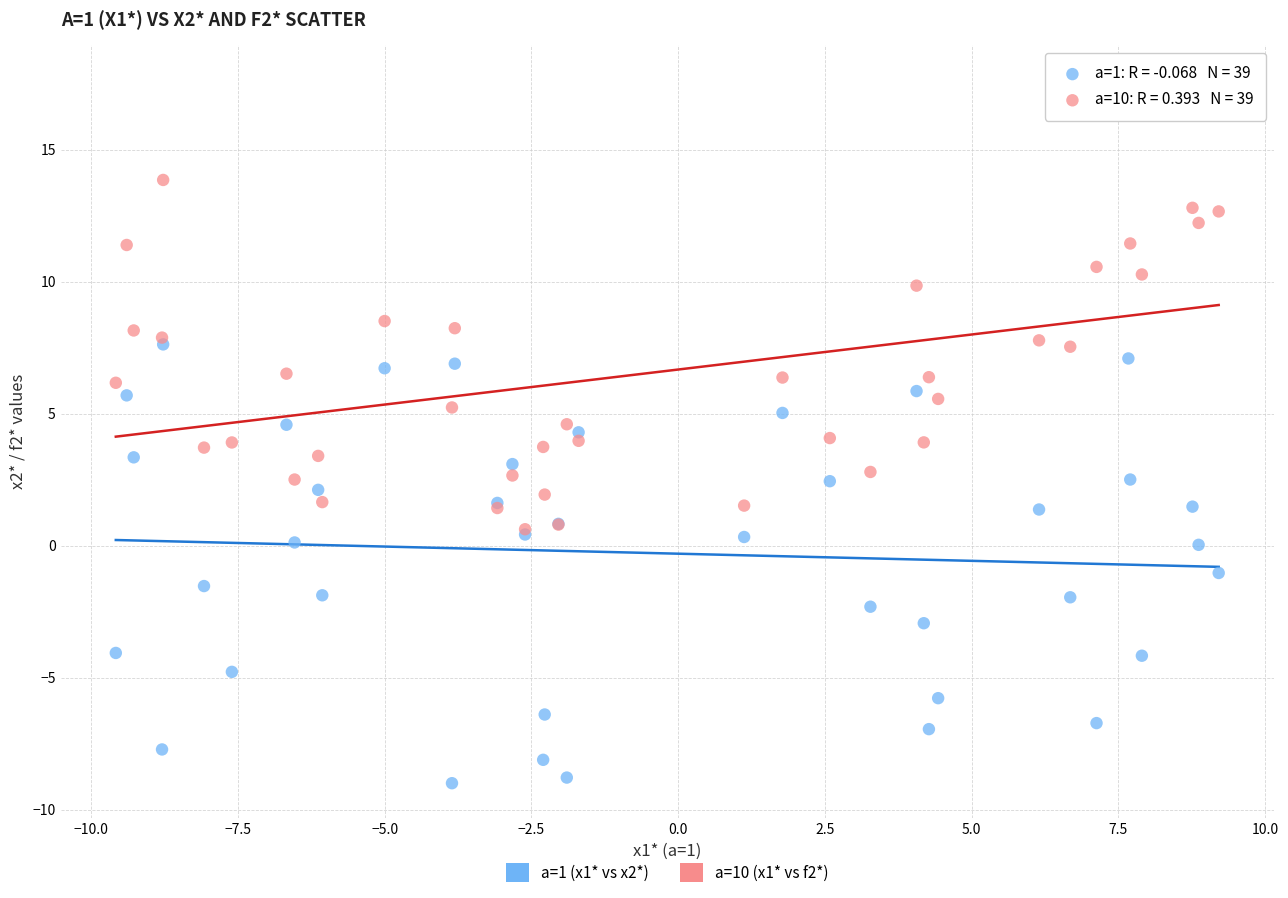

What are all the series names shown in the legend?

a=1 (x1* vs x2*), a=10 (x1* vs f2*)